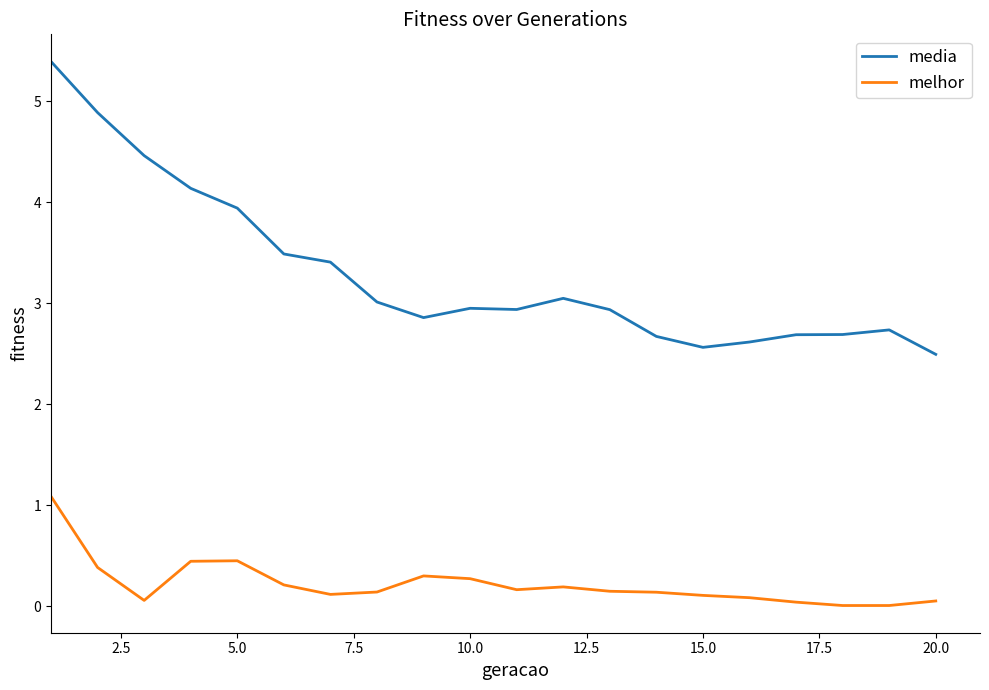

Rank the series by their average value, from lowest to highest.

melhor, media